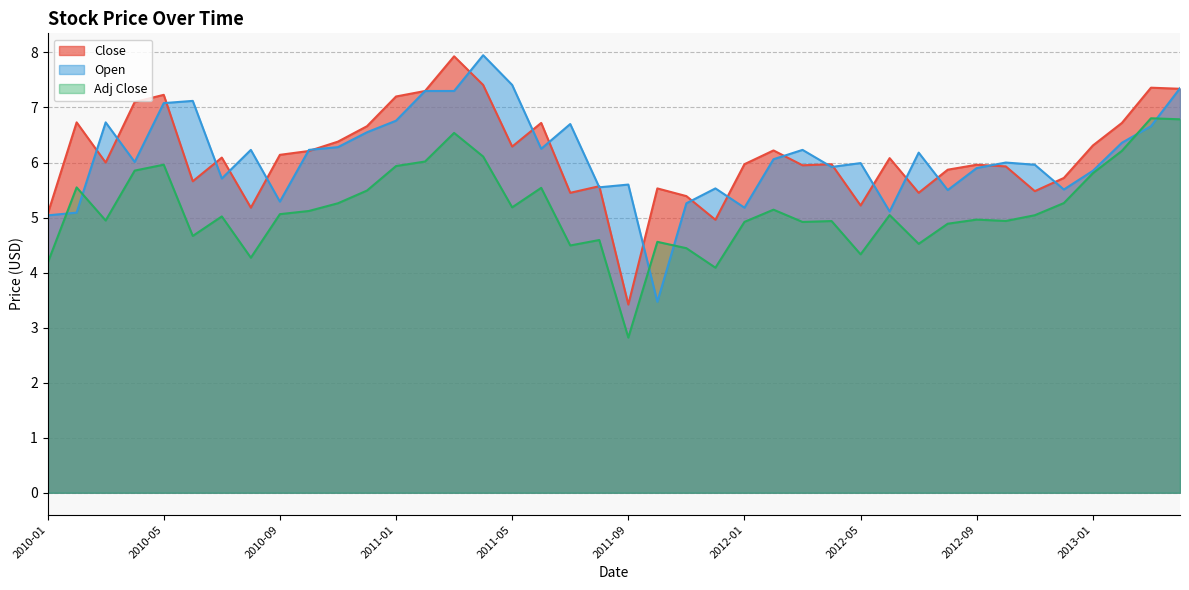

What are all the series names shown in the legend?

Close, Open, Adj Close